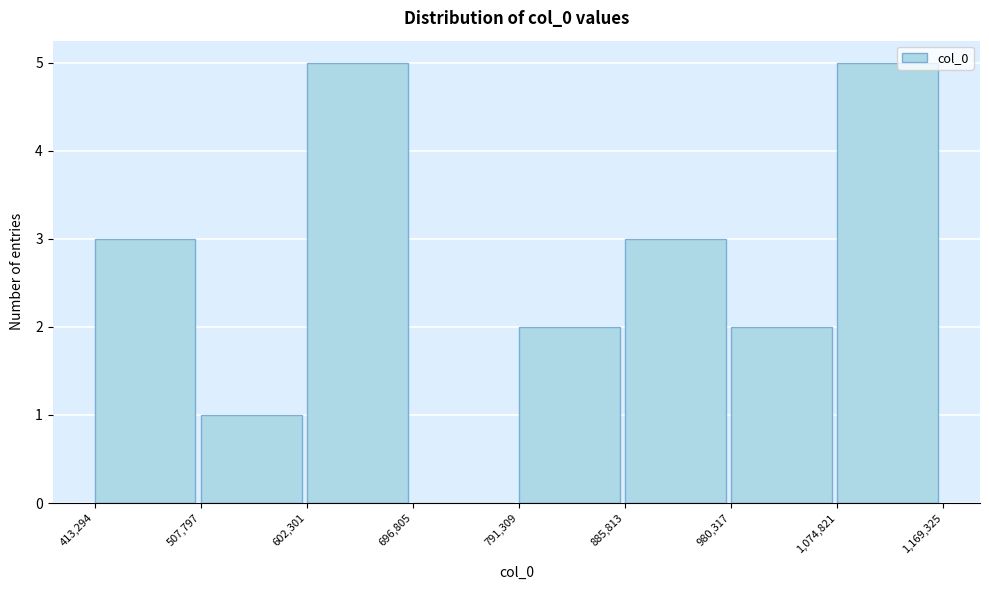

Reading left to right, transcribe this chart: for each bar, give the range it covers on the x-axis and its height. The values are not printed on the chart, so give them approximately, as read against the axis.

413,294 to 507,797: 3
507,797 to 602,301: 1
602,301 to 696,805: 5
696,805 to 791,309: 0
791,309 to 885,813: 2
885,813 to 980,317: 3
980,317 to 1,074,821: 2
1,074,821 to 1,169,325: 5